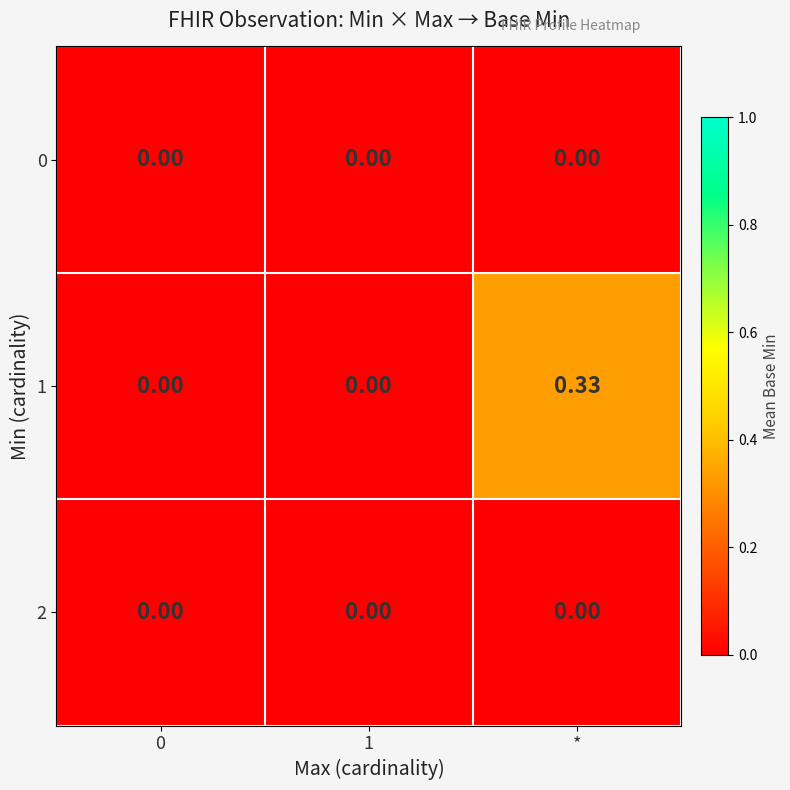

At which category is the sum across all series the highest?

*